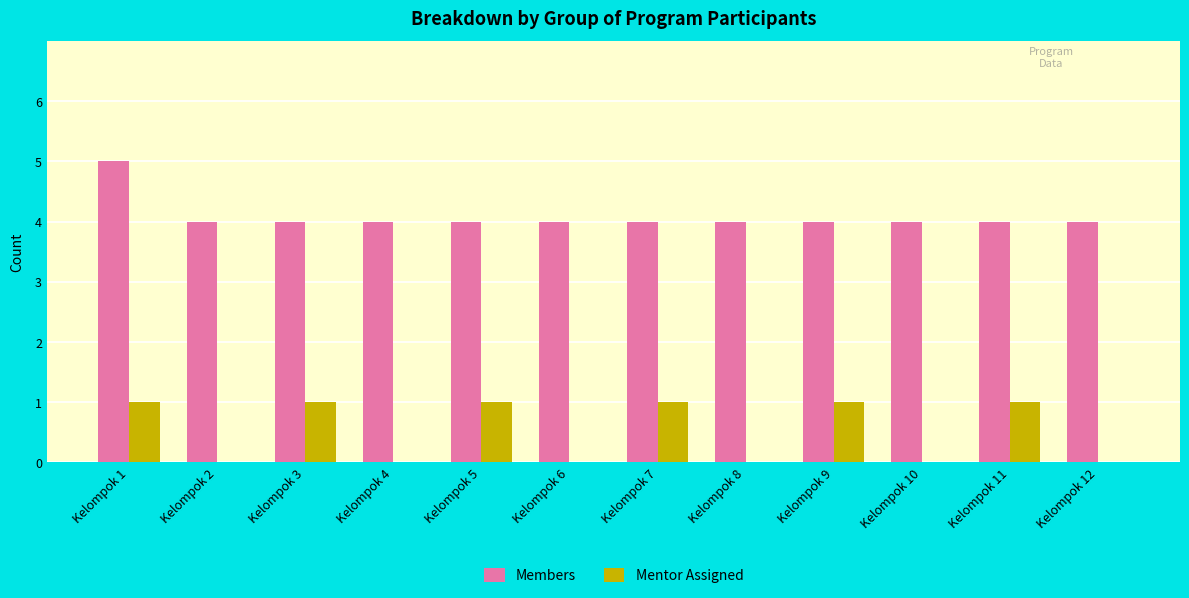

Reading left to right, extract all data points from this chart.

Members: Kelompok 1=5	Kelompok 2=4	Kelompok 3=4	Kelompok 4=4	Kelompok 5=4	Kelompok 6=4	Kelompok 7=4	Kelompok 8=4	Kelompok 9=4	Kelompok 10=4	Kelompok 11=4	Kelompok 12=4
Mentor Assigned: Kelompok 1=1	Kelompok 2=0	Kelompok 3=1	Kelompok 4=0	Kelompok 5=1	Kelompok 6=0	Kelompok 7=1	Kelompok 8=0	Kelompok 9=1	Kelompok 10=0	Kelompok 11=1	Kelompok 12=0